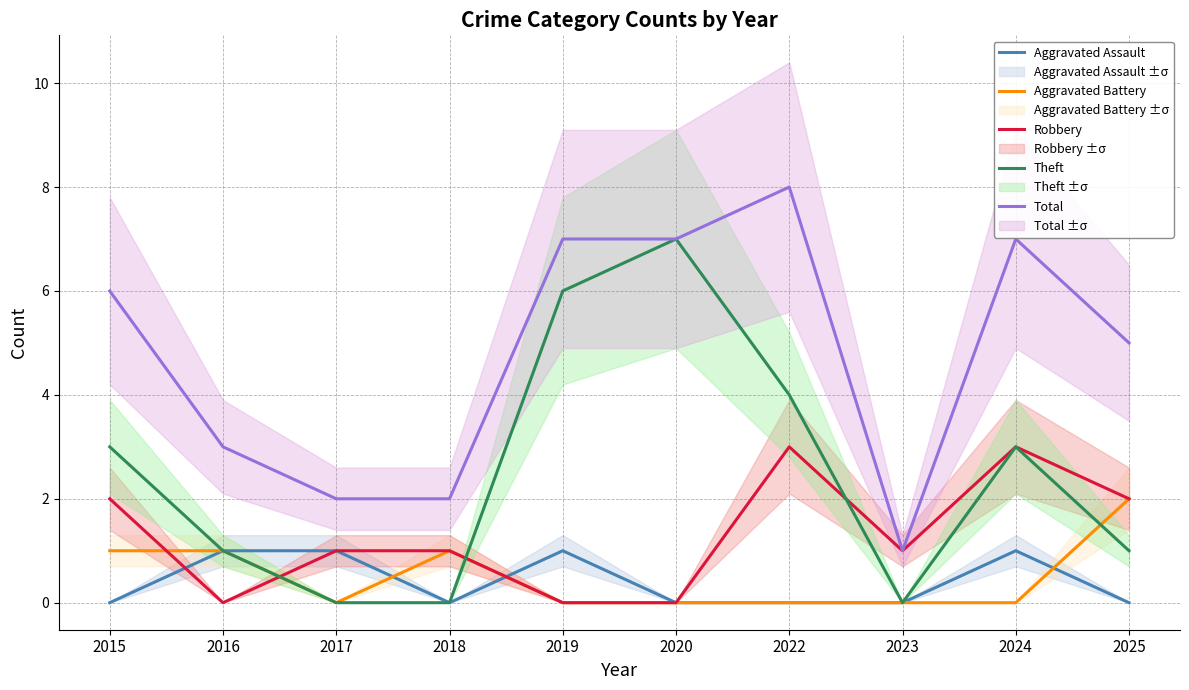

Does the chart display data point markers on the line(s)?

No